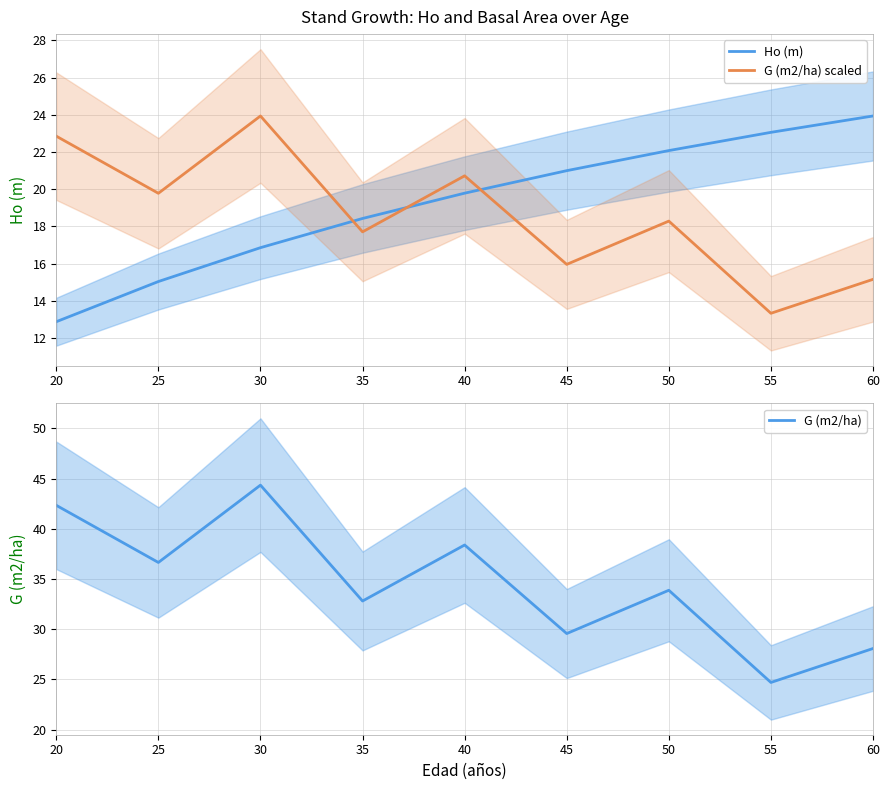

Rank the series by their maximum value, from lowest to highest.

Ho (m), G (m2/ha) scaled, G (m2/ha)